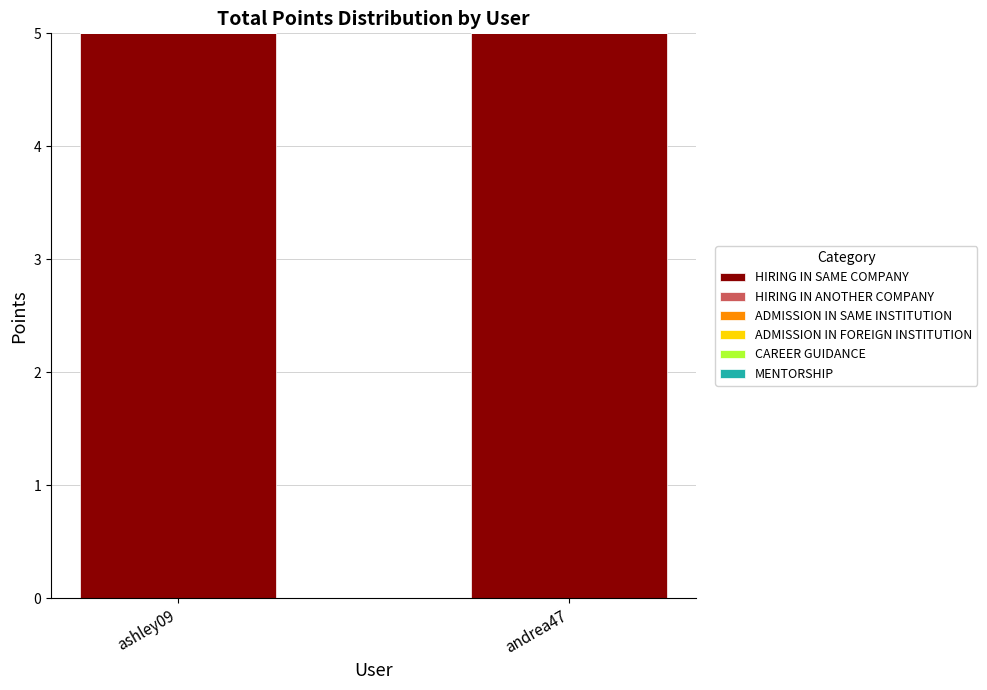

What are all the series names shown in the legend?

HIRING IN SAME COMPANY, HIRING IN ANOTHER COMPANY, ADMISSION IN SAME INSTITUTION, ADMISSION IN FOREIGN INSTITUTION, CAREER GUIDANCE, MENTORSHIP